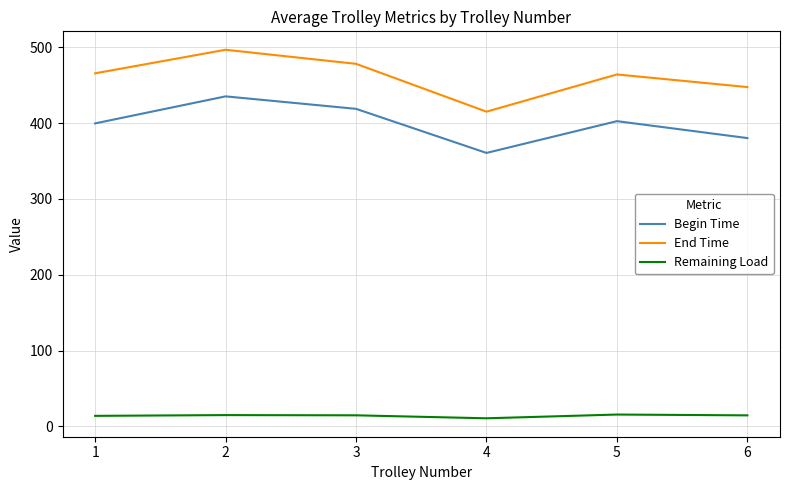

What is the maximum value shown in the chart?

496.7